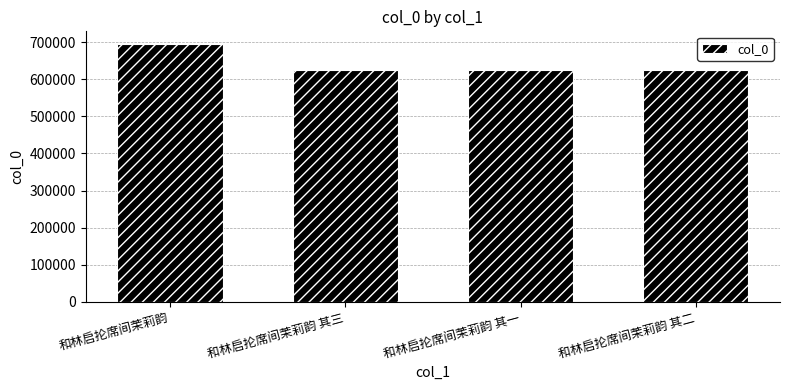

Where is the data nearest to the value 659211?

和林启抡席间茉莉韵 其三